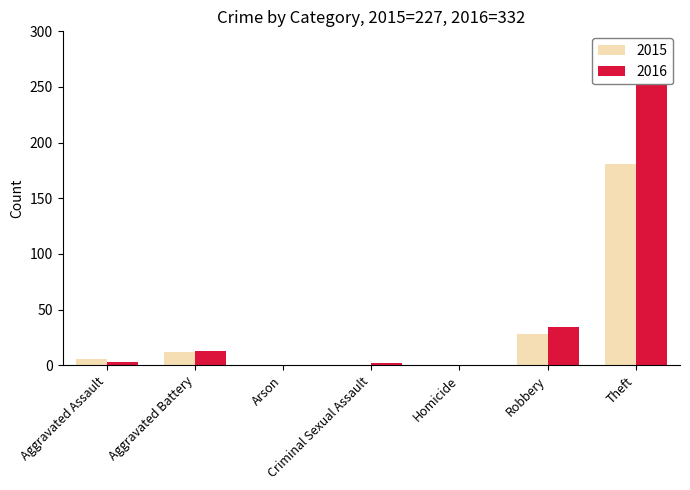

List the series in order of their overall mean, lowest first.

2015, 2016